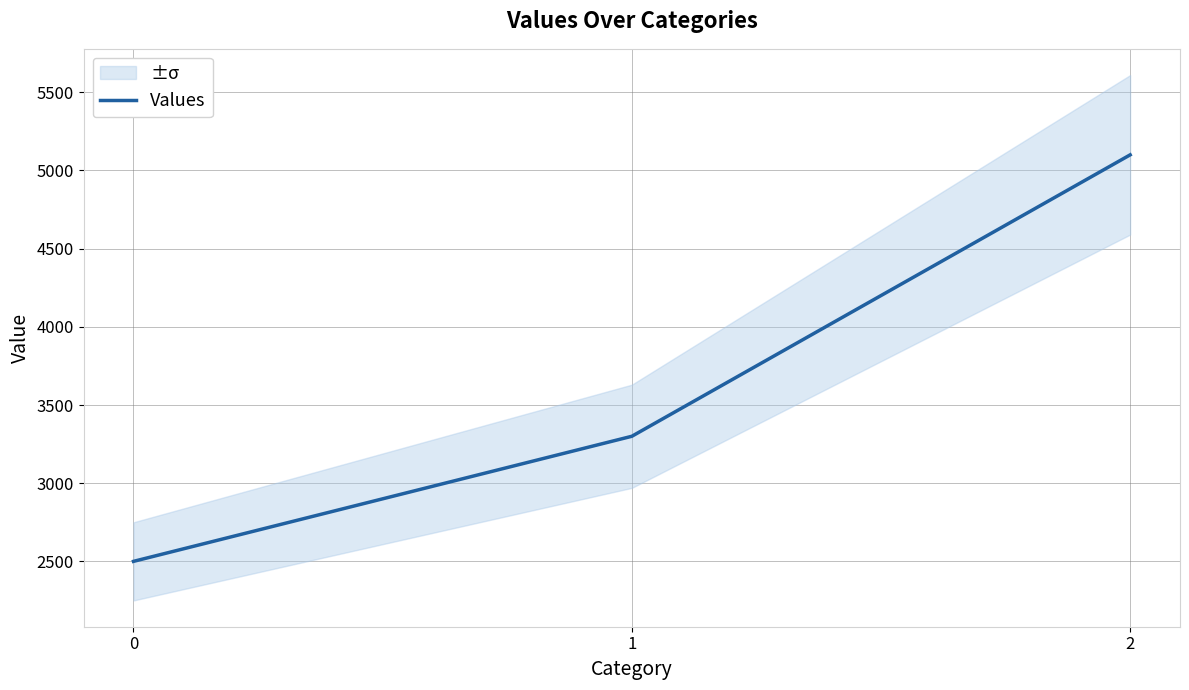

What is the value of the 1st point from the left?

2500